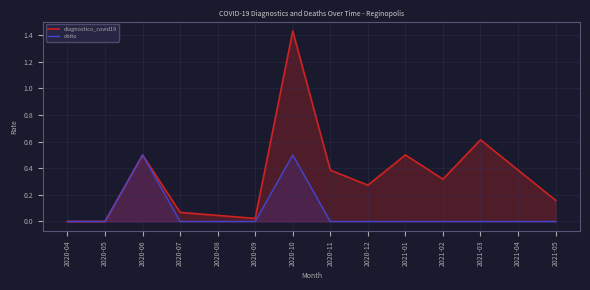

True or false: diagnostico_covid19 and obito intersect in this chart.

False